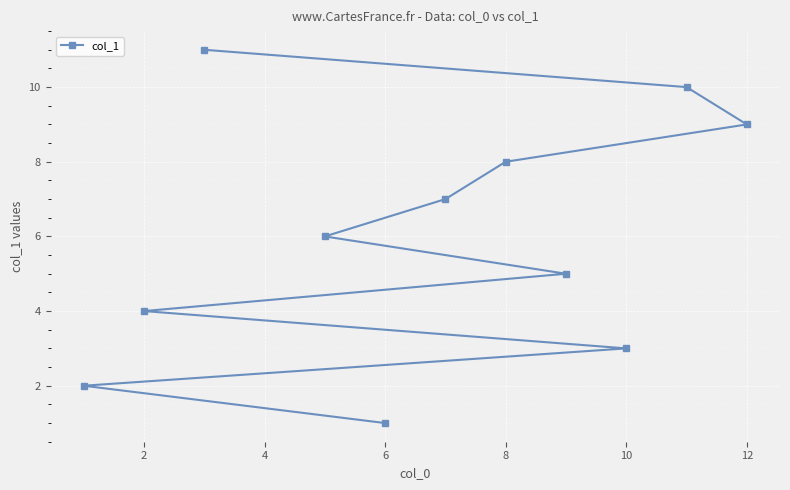

What is the difference between the maximum and minimum values?

10